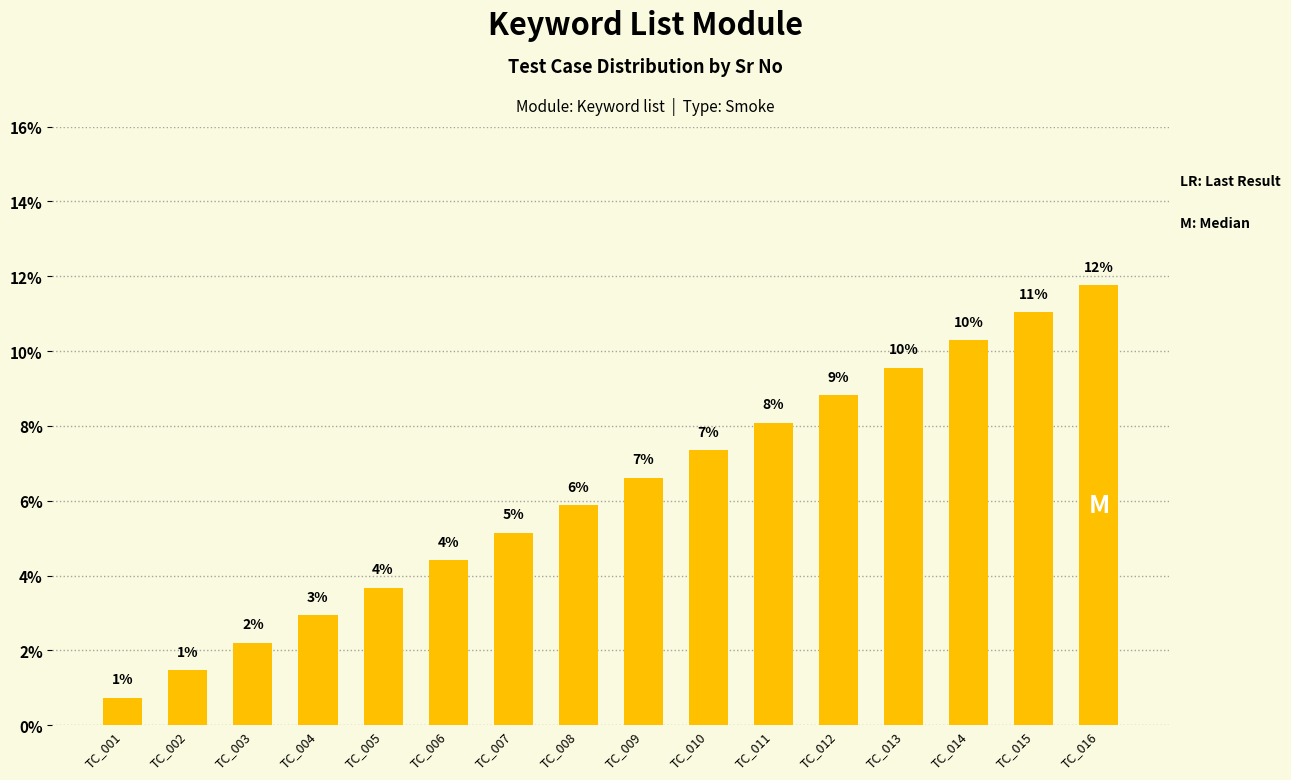

Approximately how many times larger is the value at TC_007 compared to TC_012?

0.6